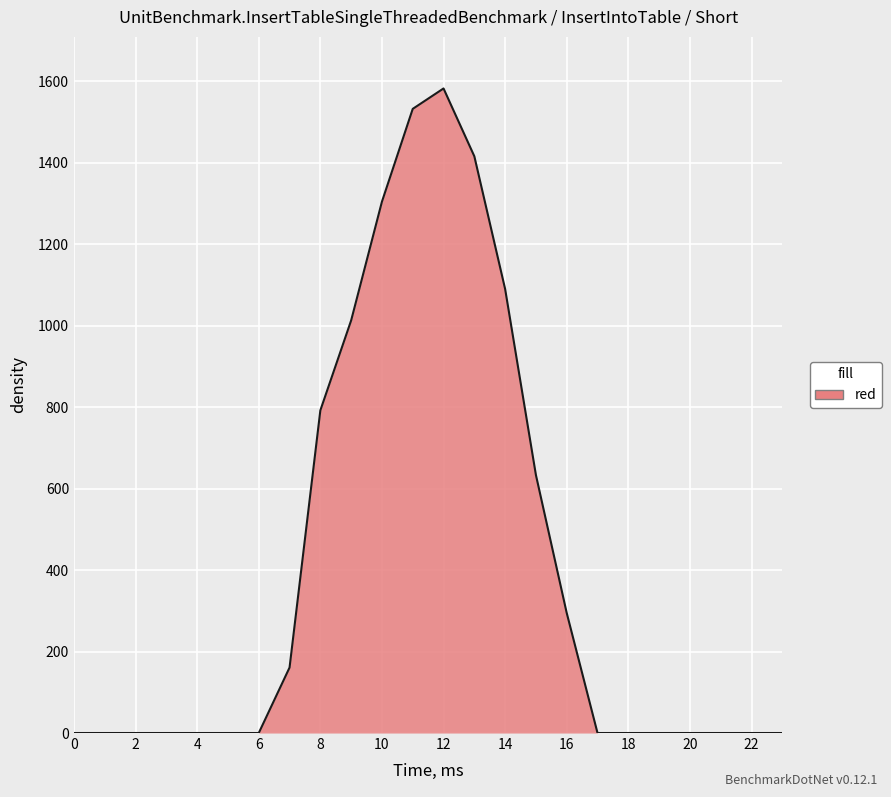

What is the difference between the maximum and minimum values?

1582.1